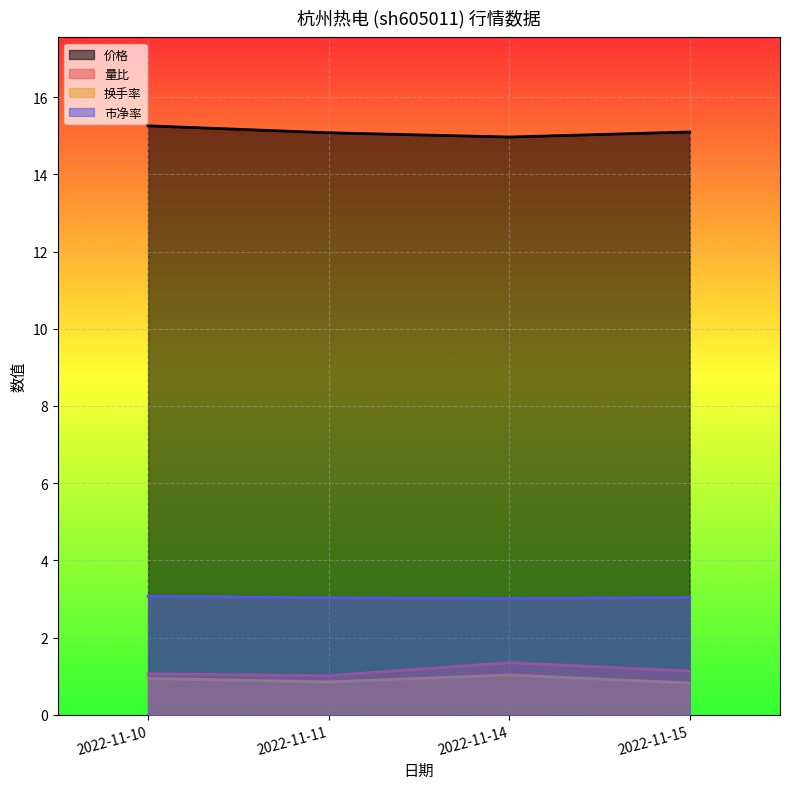

Rank the series at 2022-11-10 from highest to lowest value.

价格, 市净率, 量比, 换手率